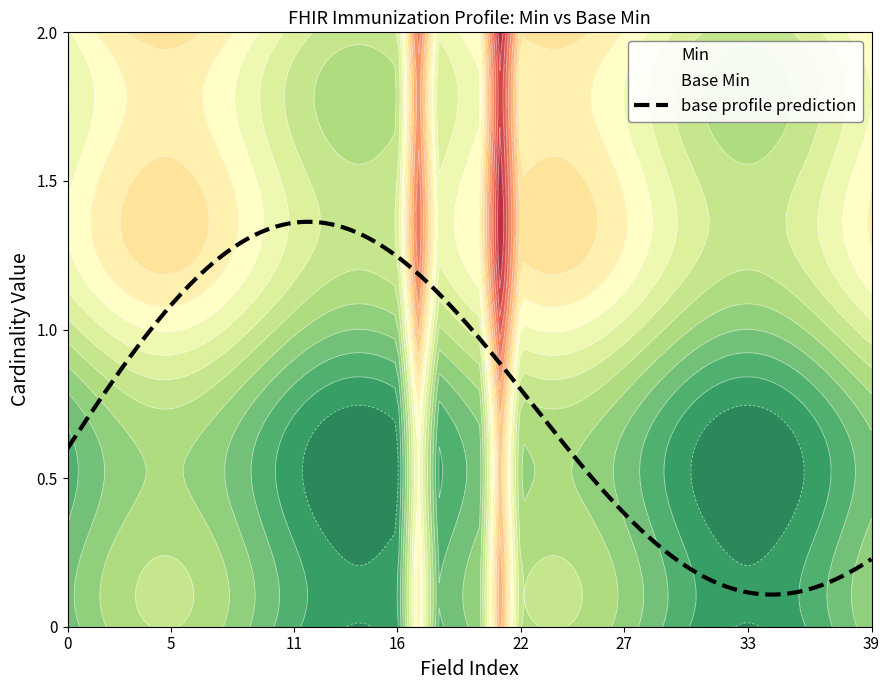

True or false: Min has a value of 1 at 21.

False